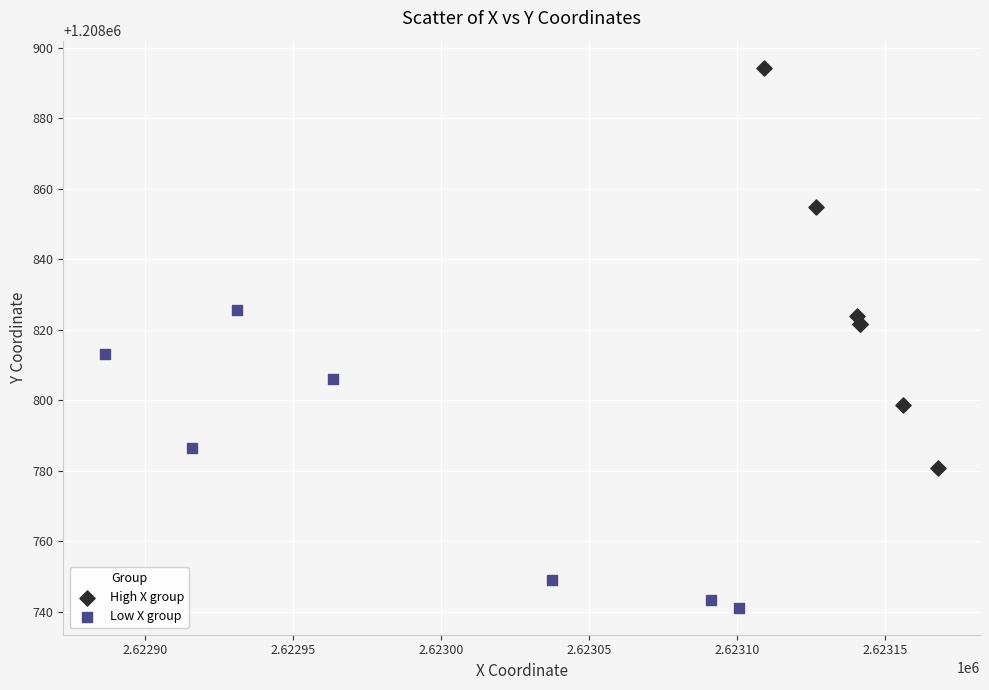

Which series reaches the minimum Y coordinate?

Low X group